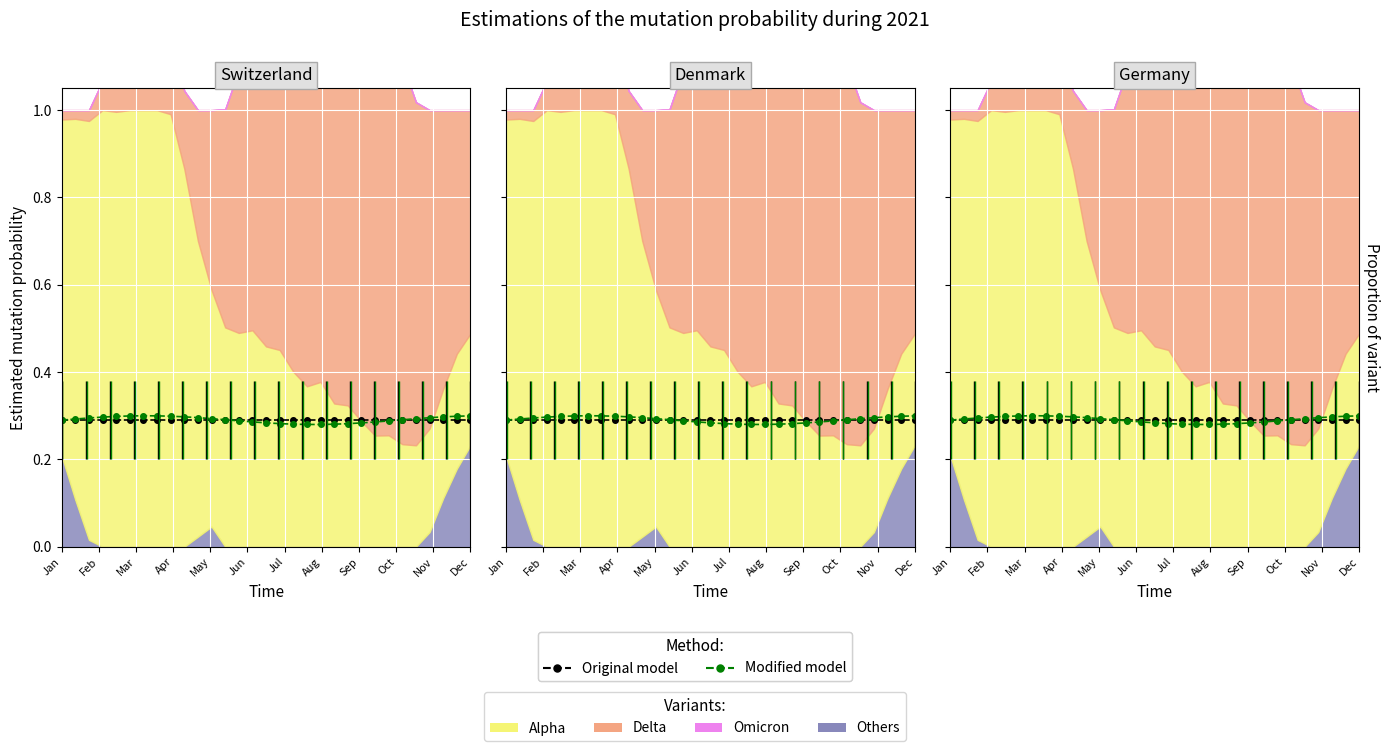

Where is Original model nearest to the value 0?

Jan